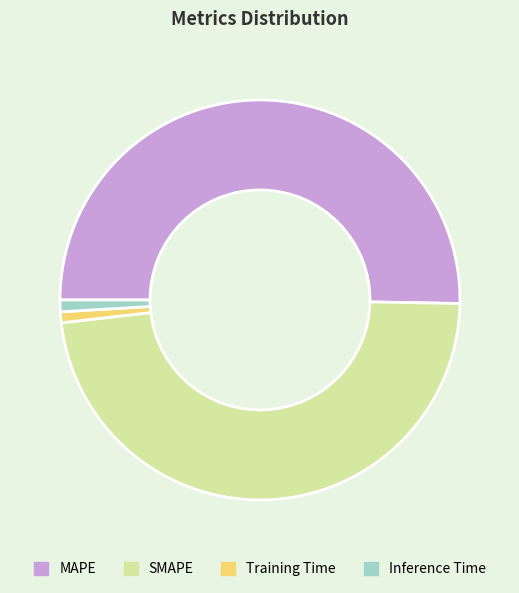

Which category accounts for the majority?

MAPE